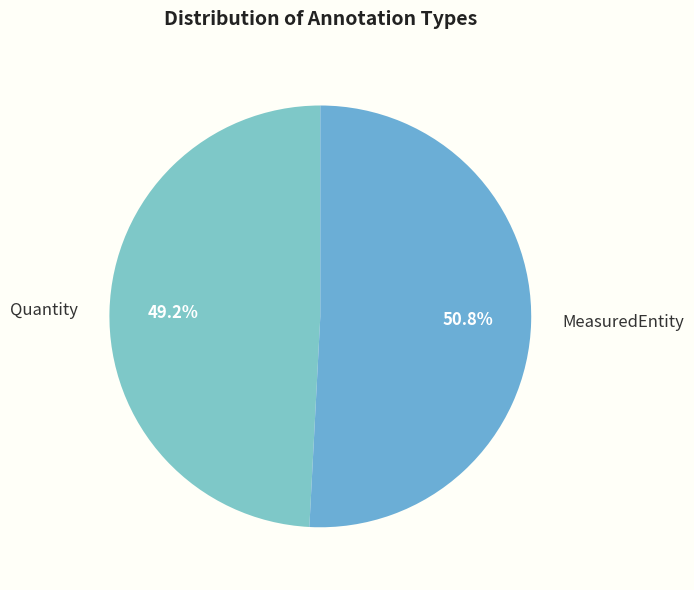

To the nearest percent, what portion does MeasuredEntity represent?

51%